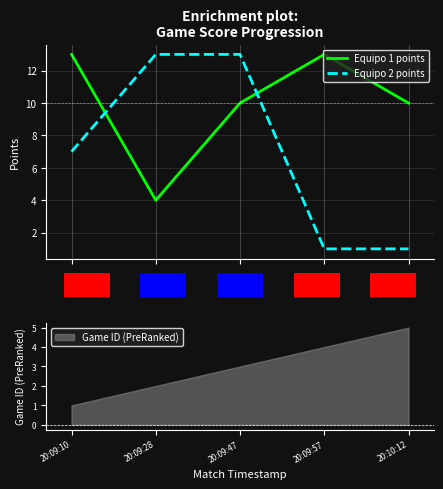

What is the maximum value shown in the chart?

13